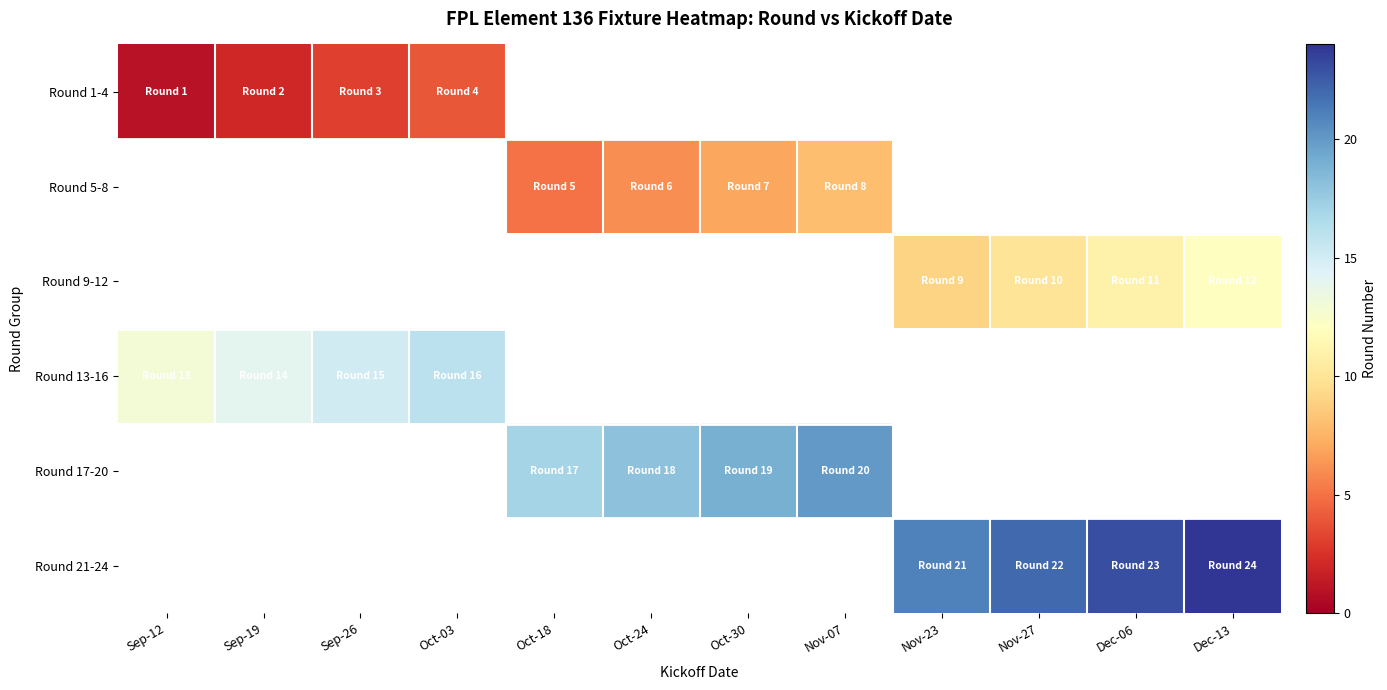

Reading left to right, list all the values displayed in this chart.

Round 1-4: Sep-12=1	Sep-19=2	Sep-26=3	Oct-03=4	Oct-18=0	Oct-24=0	Oct-30=0	Nov-07=0	Nov-23=0	Nov-27=0	Dec-06=0	Dec-13=0
Round 5-8: Sep-12=0	Sep-19=0	Sep-26=0	Oct-03=0	Oct-18=5	Oct-24=6	Oct-30=7	Nov-07=8	Nov-23=0	Nov-27=0	Dec-06=0	Dec-13=0
Round 9-12: Sep-12=0	Sep-19=0	Sep-26=0	Oct-03=0	Oct-18=0	Oct-24=0	Oct-30=0	Nov-07=0	Nov-23=9	Nov-27=10	Dec-06=11	Dec-13=12
Round 13-16: Sep-12=13	Sep-19=14	Sep-26=15	Oct-03=16	Oct-18=0	Oct-24=0	Oct-30=0	Nov-07=0	Nov-23=0	Nov-27=0	Dec-06=0	Dec-13=0
Round 17-20: Sep-12=0	Sep-19=0	Sep-26=0	Oct-03=0	Oct-18=17	Oct-24=18	Oct-30=19	Nov-07=20	Nov-23=0	Nov-27=0	Dec-06=0	Dec-13=0
Round 21-24: Sep-12=0	Sep-19=0	Sep-26=0	Oct-03=0	Oct-18=0	Oct-24=0	Oct-30=0	Nov-07=0	Nov-23=21	Nov-27=22	Dec-06=23	Dec-13=24